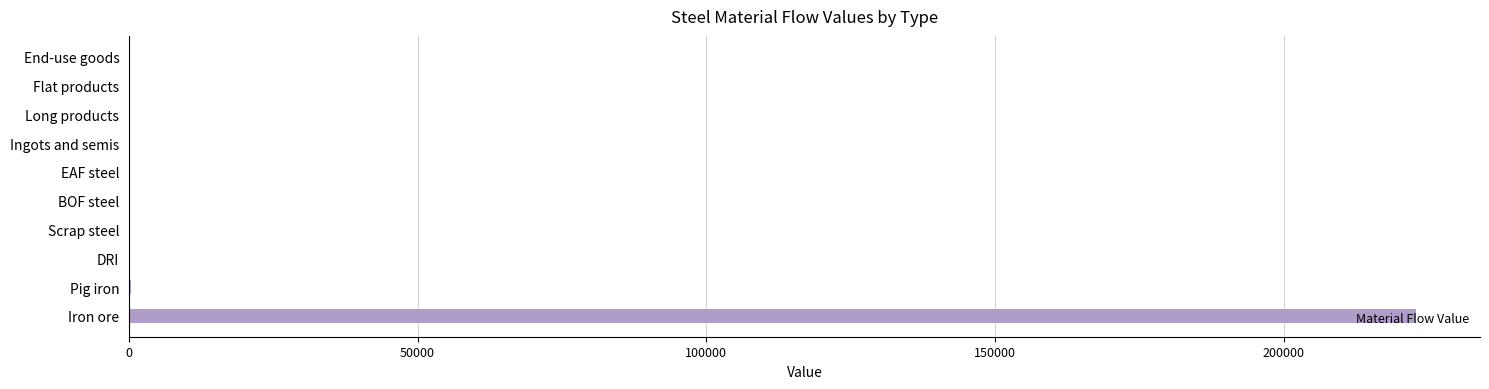

Between Iron ore and BOF steel, which is larger?

Iron ore